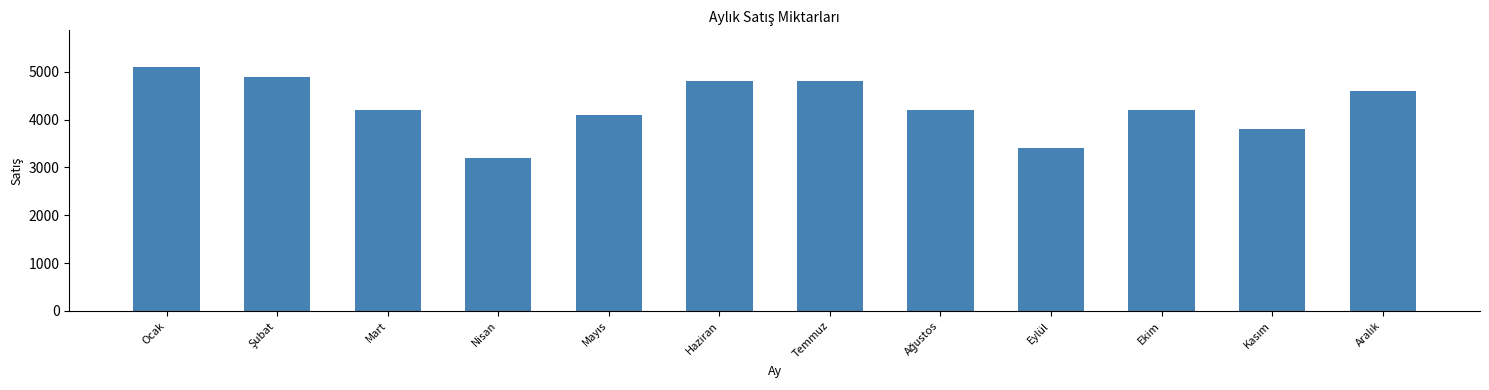

Does the chart contain stacked bars?

No